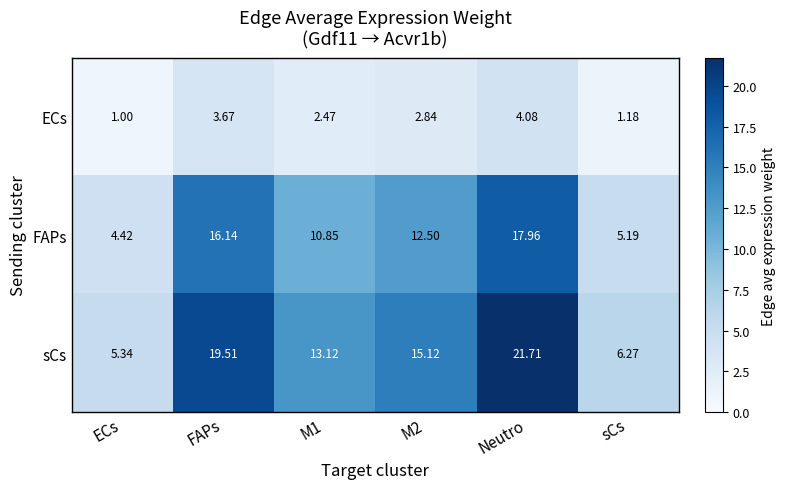

Rank the series by their maximum value, from highest to lowest.

sCs, FAPs, ECs